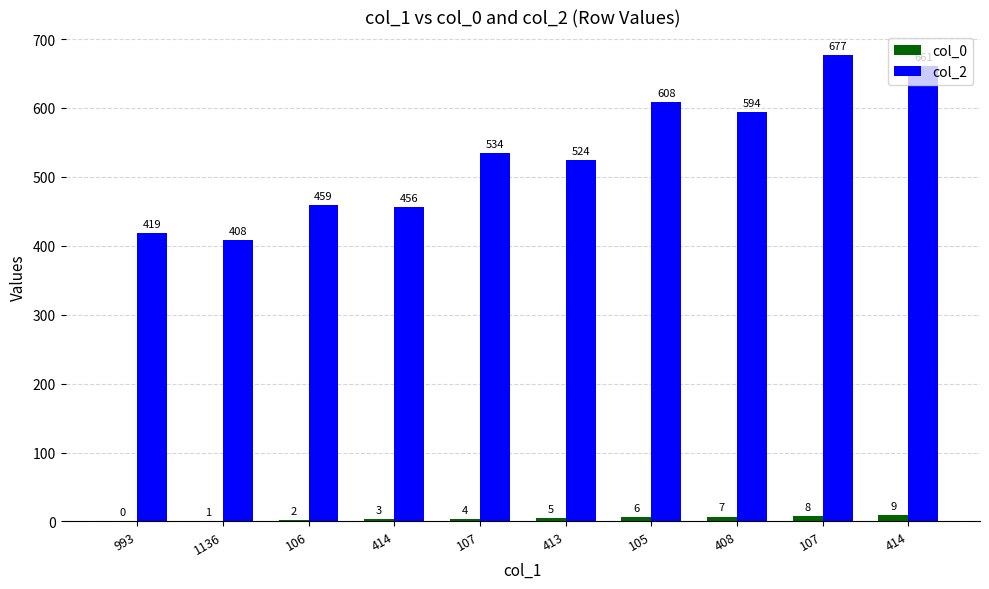

What is the difference between the maximum and minimum values in the col_0 series?

9